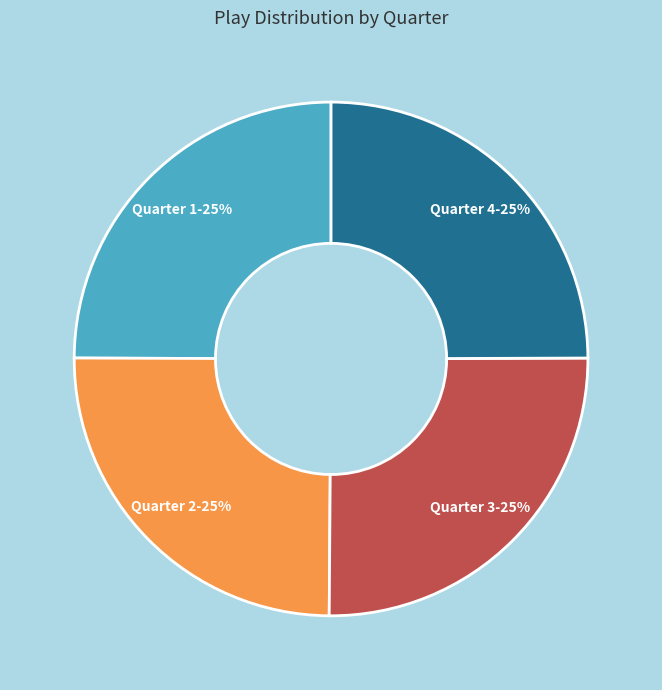

What percentage is the Quarter 2 slice, to the nearest percent?

25%